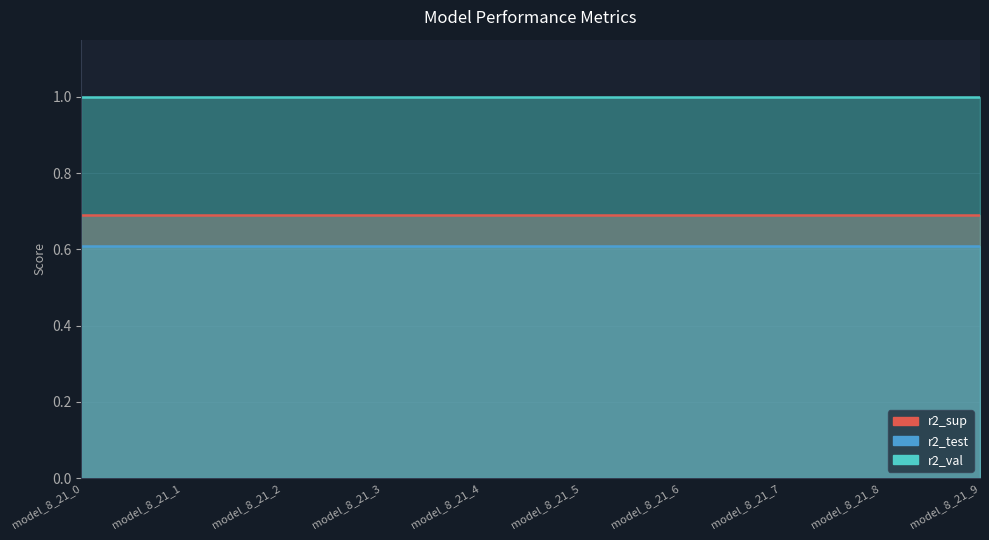

Which has a higher value, model_8_21_4 or model_8_21_9?

model_8_21_4